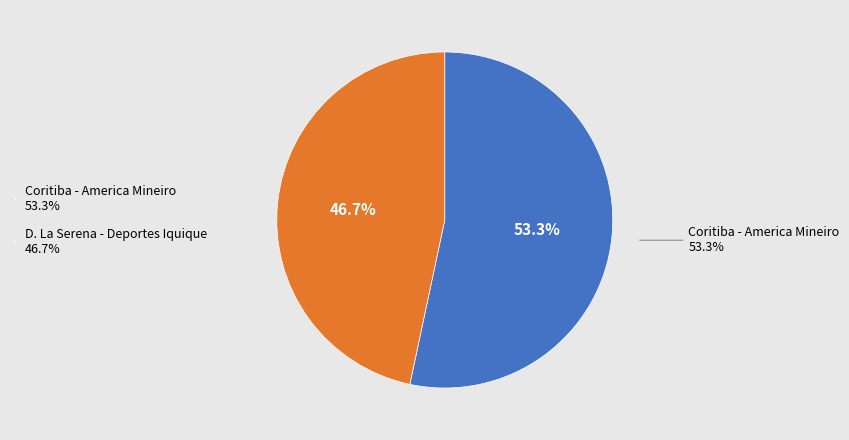

How much of the chart is everything except Coritiba - America Mineiro?

46.7%